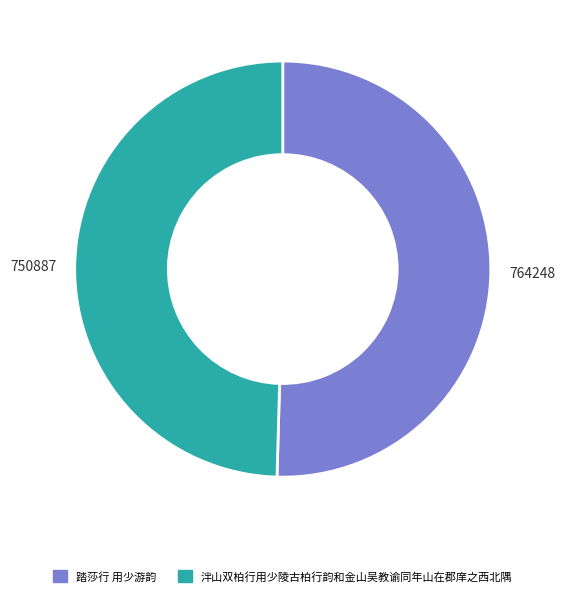

What is the largest slice in the pie chart?

踏莎行 用少游韵